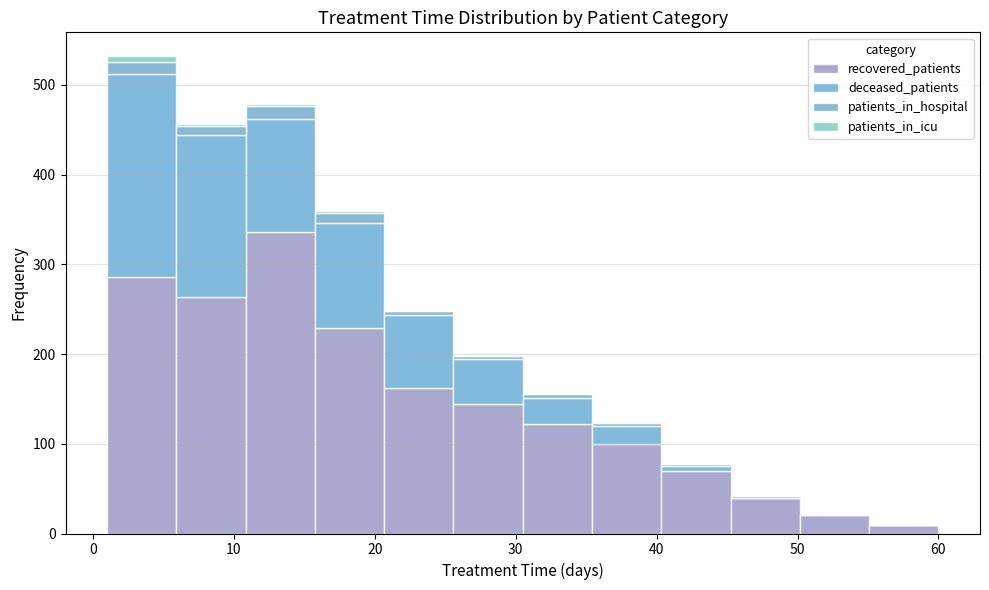

Which range on the x-axis has the tallest stacked bar (by total height)?

1 to 6